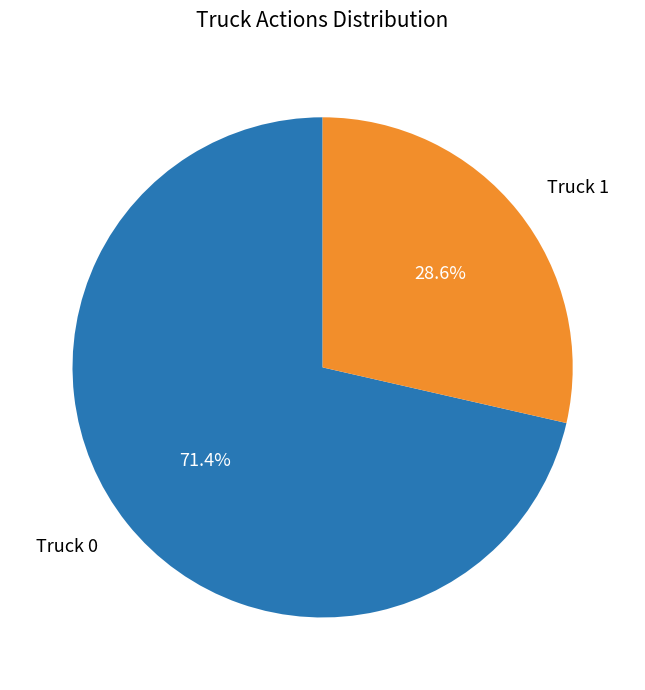

Rank the categories by value from highest to lowest.

Truck 0, Truck 1